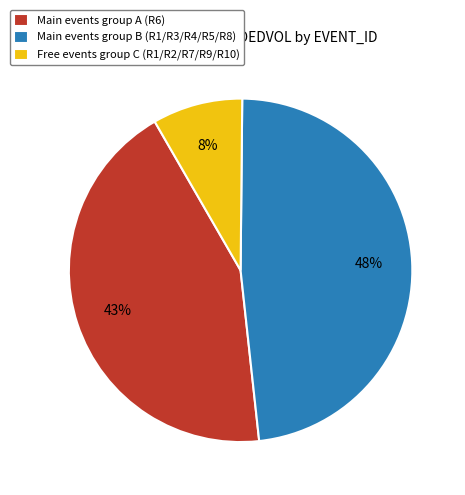

Is the sum of Main events group A (R6) and Main events group B (R1/R3/R4/R5/R8) greater than half?

Yes